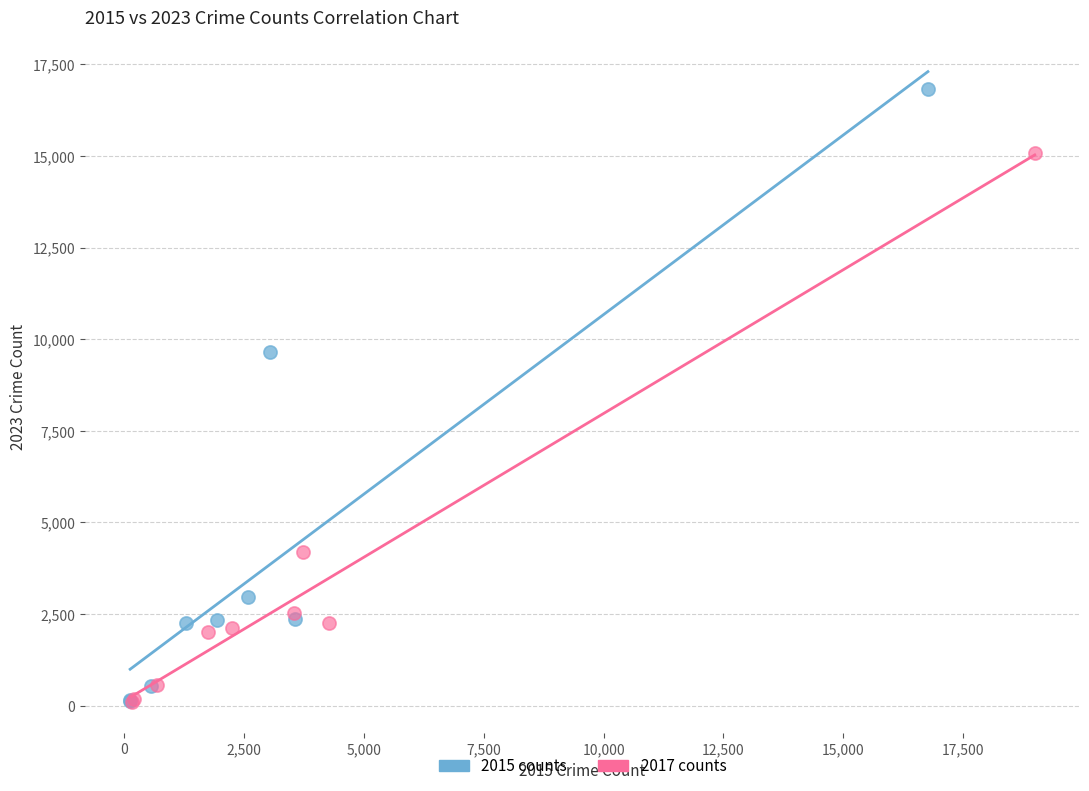

Which series has the widest spread of Y values?

2015 counts